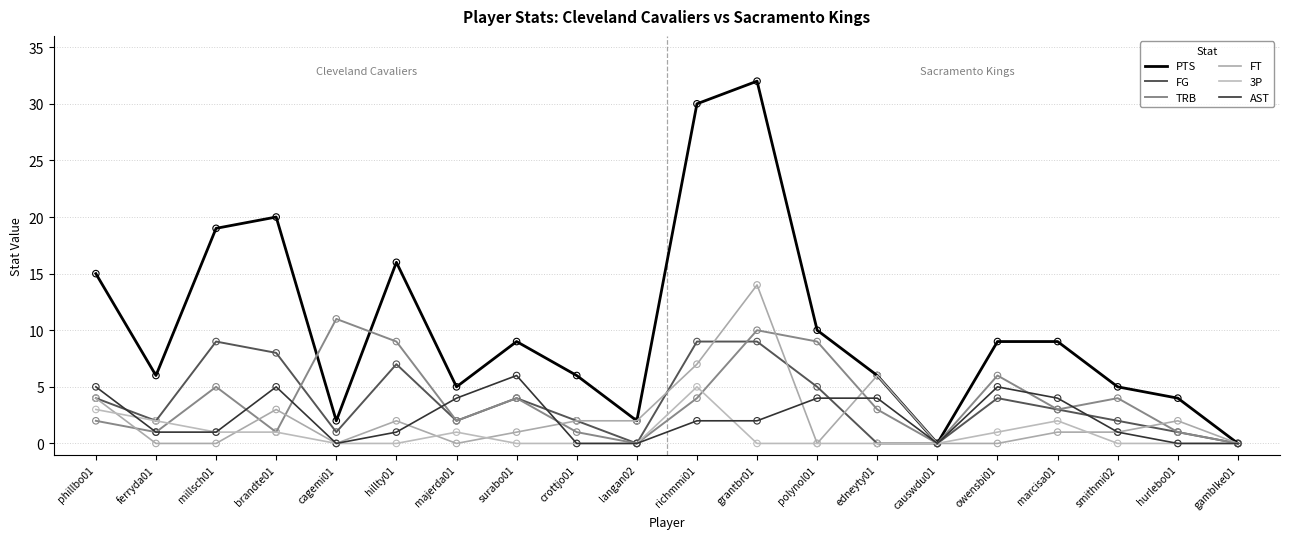

Does the chart have visible grid lines?

Yes